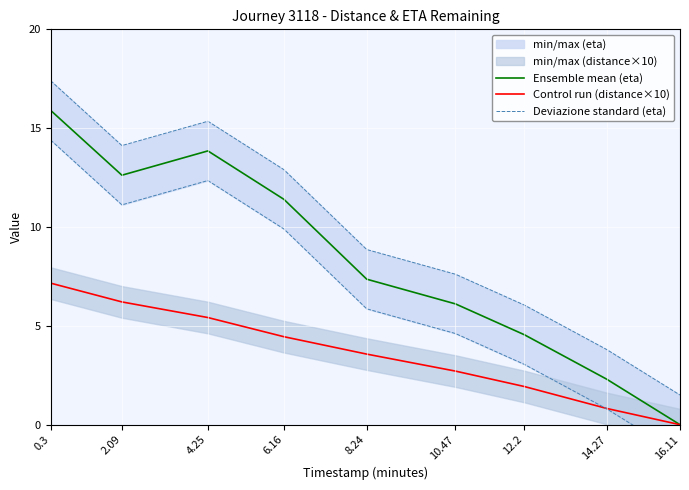

At which category is the sum across all series the highest?

0.3